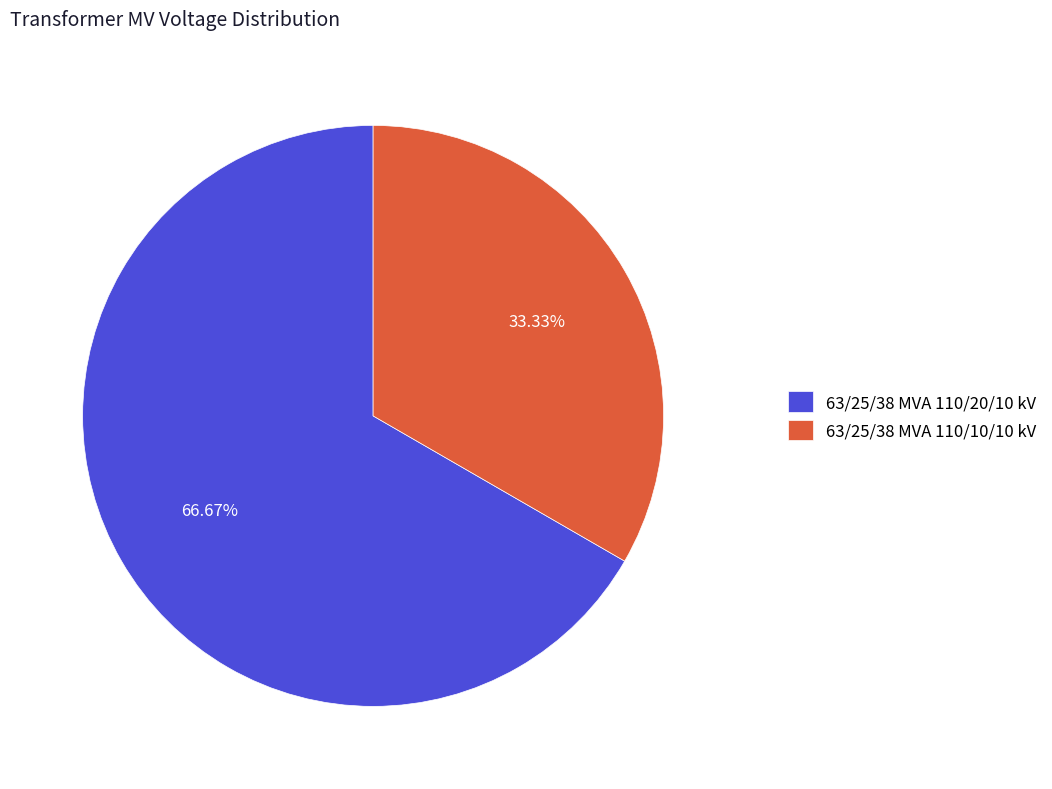

Which slice is the largest?

63/25/38 MVA 110/20/10 kV